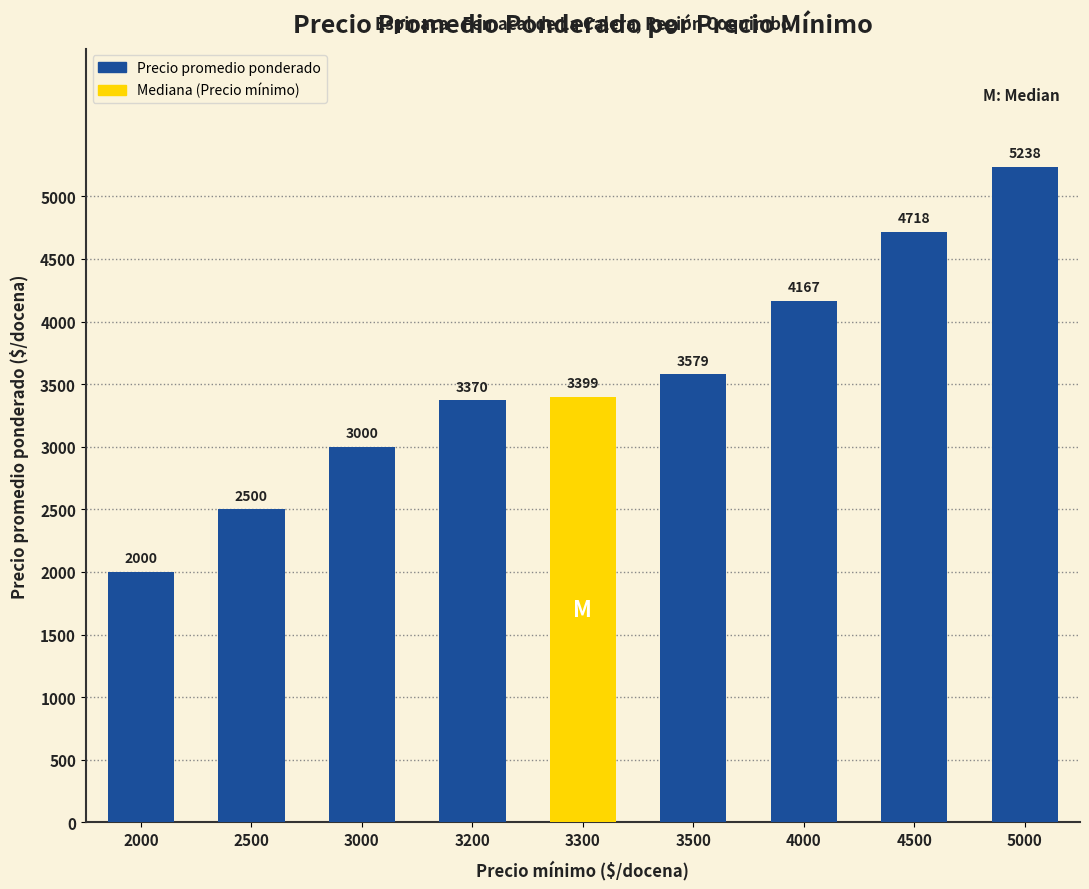

Reading left to right, what are all the values shown in this chart?

2000	2500	3000	3370	3399	3579	4167	4718	5238